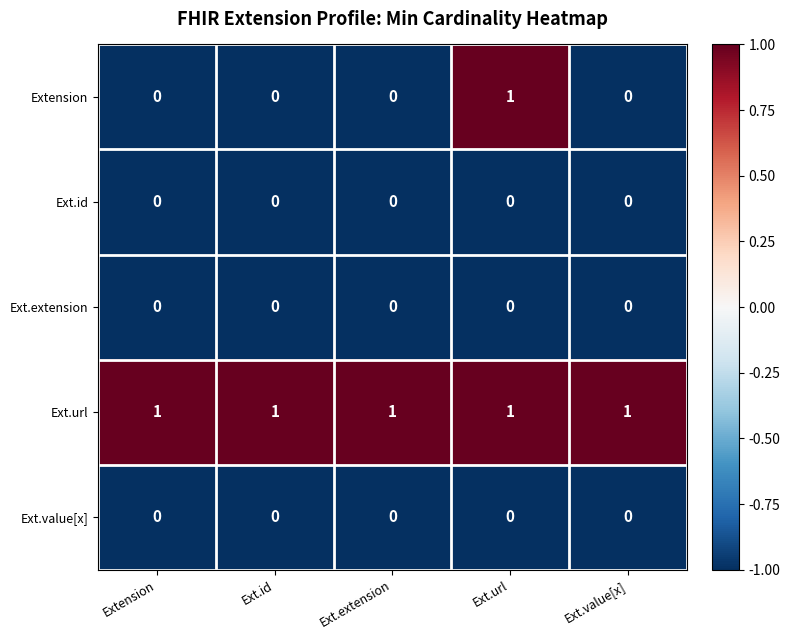

Which series has the largest range (max minus min)?

Extension